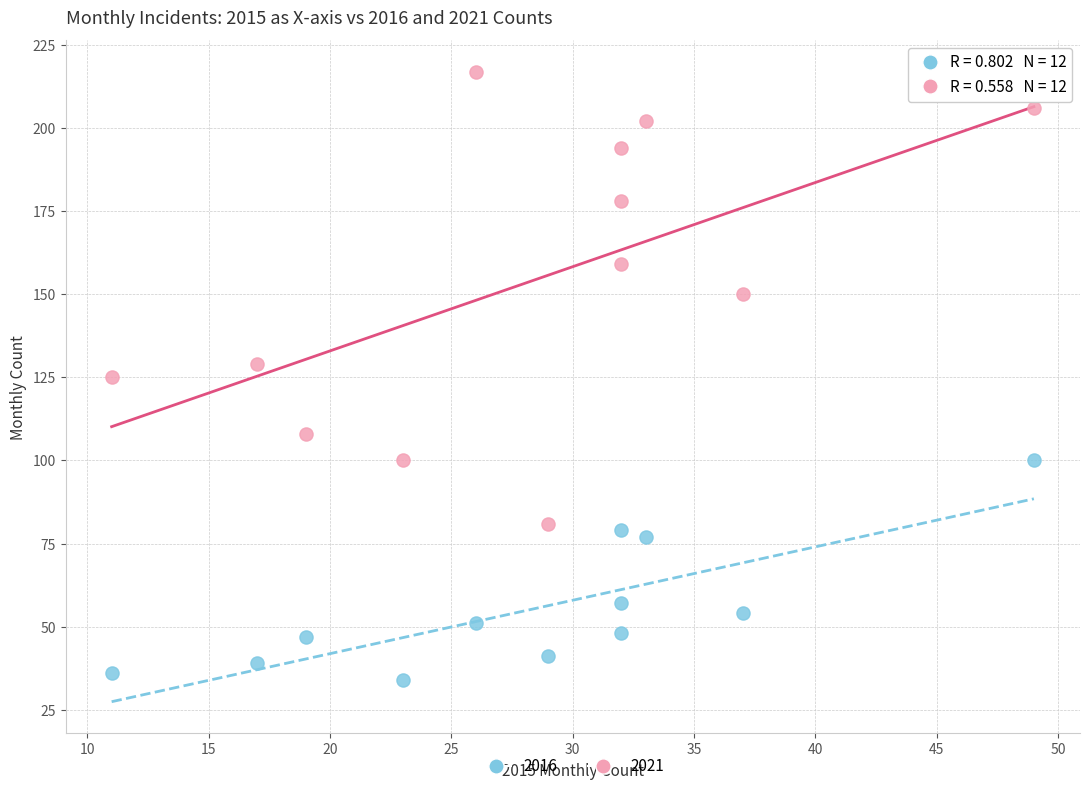

Which series contains the highest Y value?

2021